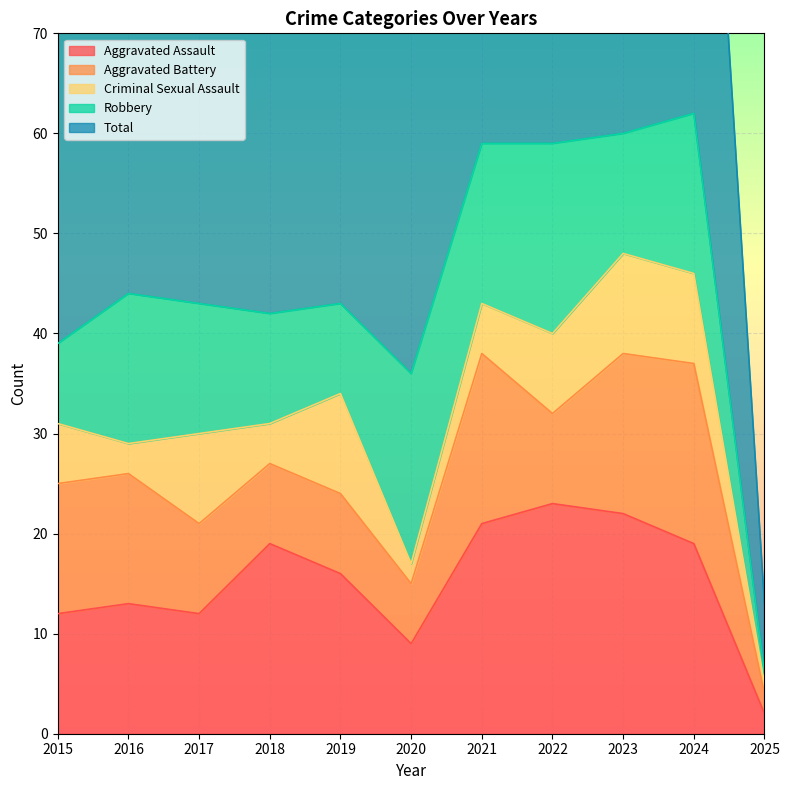

What is the value of the Aggravated Battery point at the 3rd from the left?

9